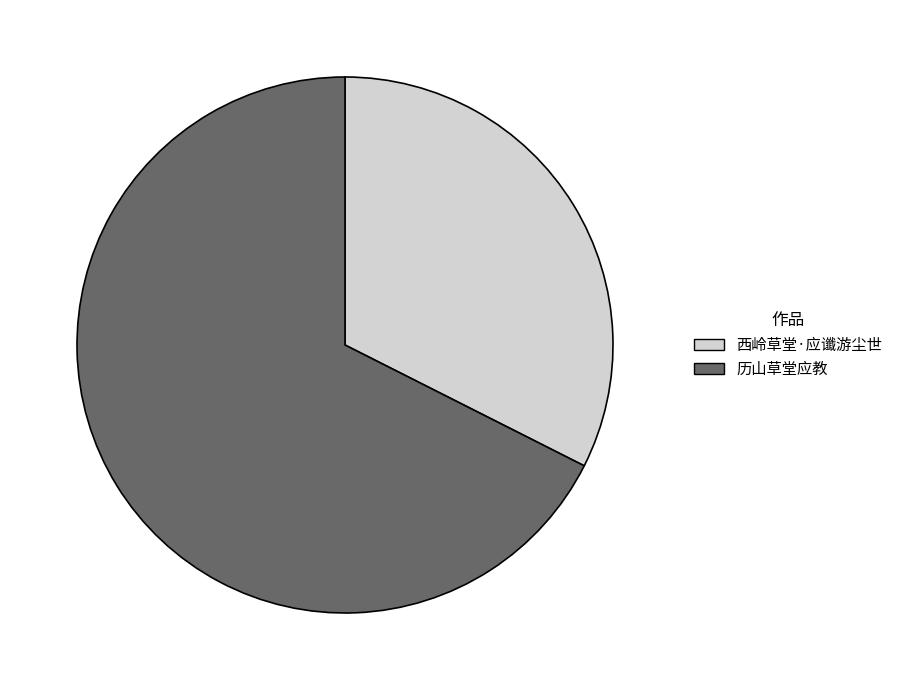

True or false: 西岭草堂·应谶游尘世 accounts for 41% of the total.

False